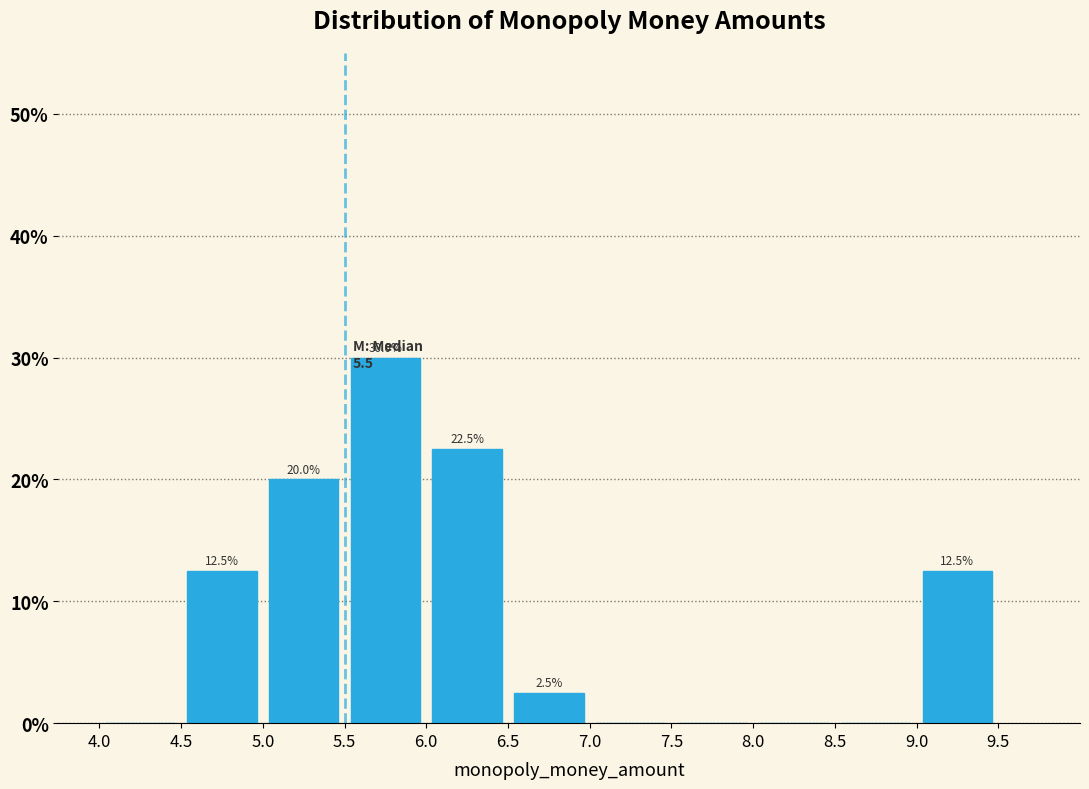

Over which range of the x-axis is the bar tallest?

5.5 to 6.0